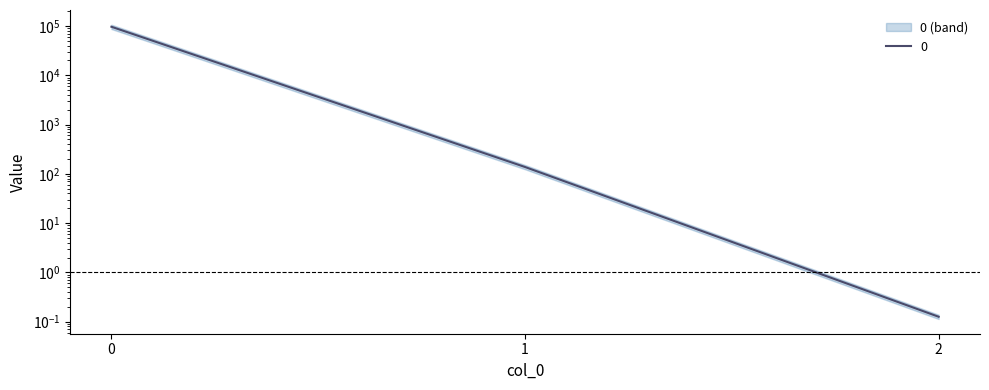

What is the value of the 3rd point from the left?

0.1